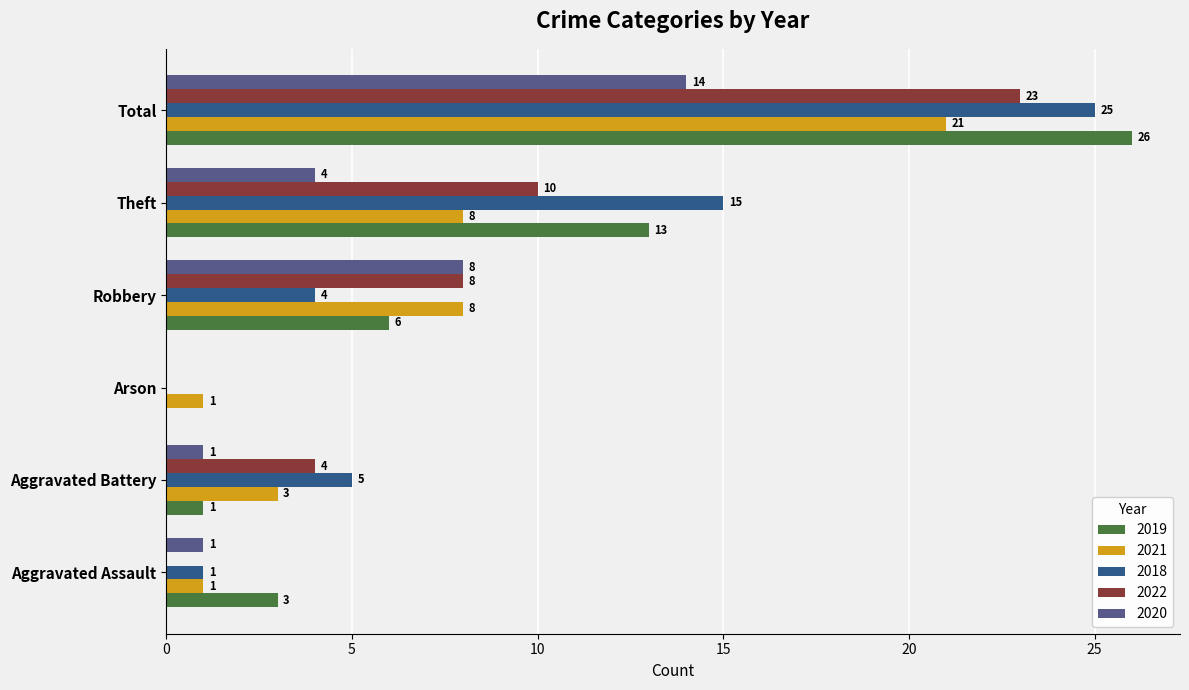

What is the sum of the 2022 values at Aggravated Assault and Robbery?

8